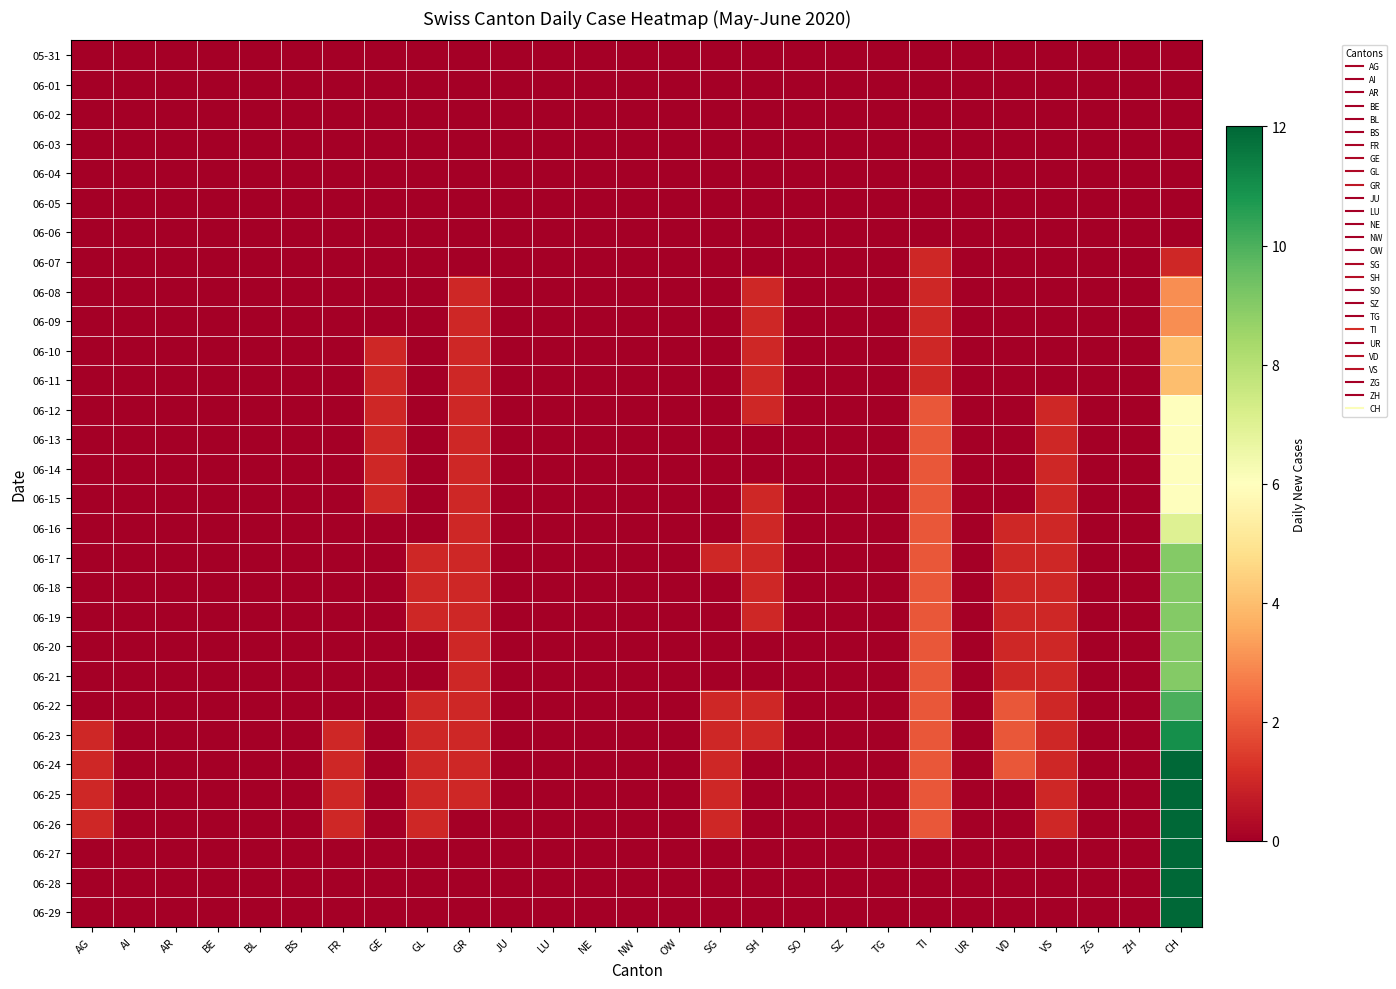

At CH, list the series in order from smallest to largest.

05-31, 06-01, 06-02, 06-03, 06-04, 06-05, 06-06, 06-07, 06-08, 06-09, 06-10, 06-11, 06-12, 06-13, 06-14, 06-15, 06-16, 06-17, 06-18, 06-19, 06-20, 06-21, 06-22, 06-23, 06-24, 06-25, 06-26, 06-27, 06-28, 06-29